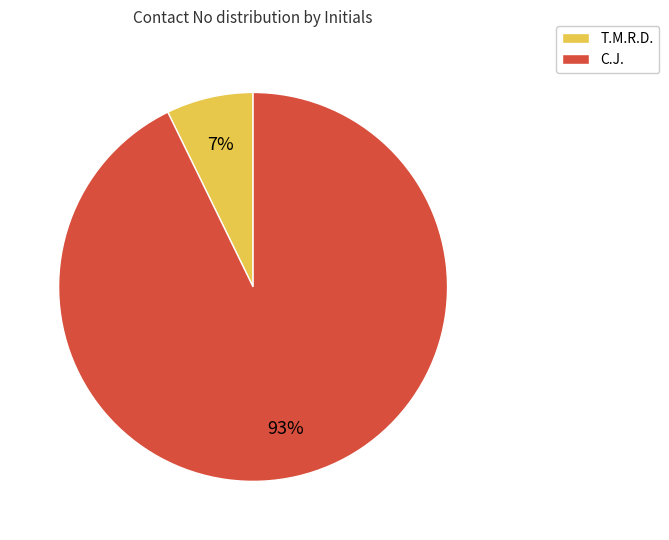

To the nearest percent, what is the combined percentage of T.M.R.D. and C.J.?

100%